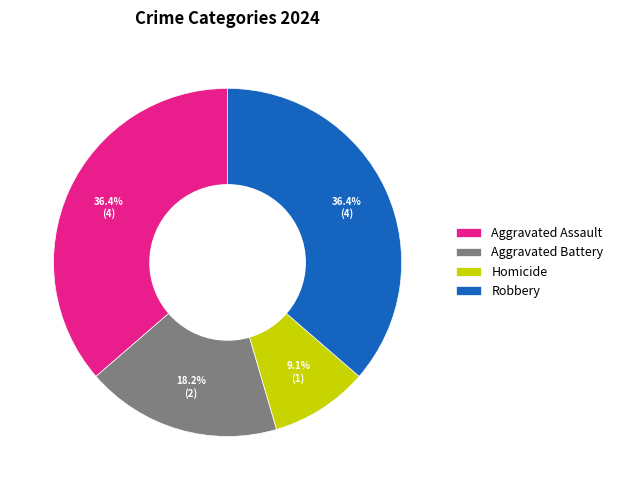

How many segments does this pie chart have?

4